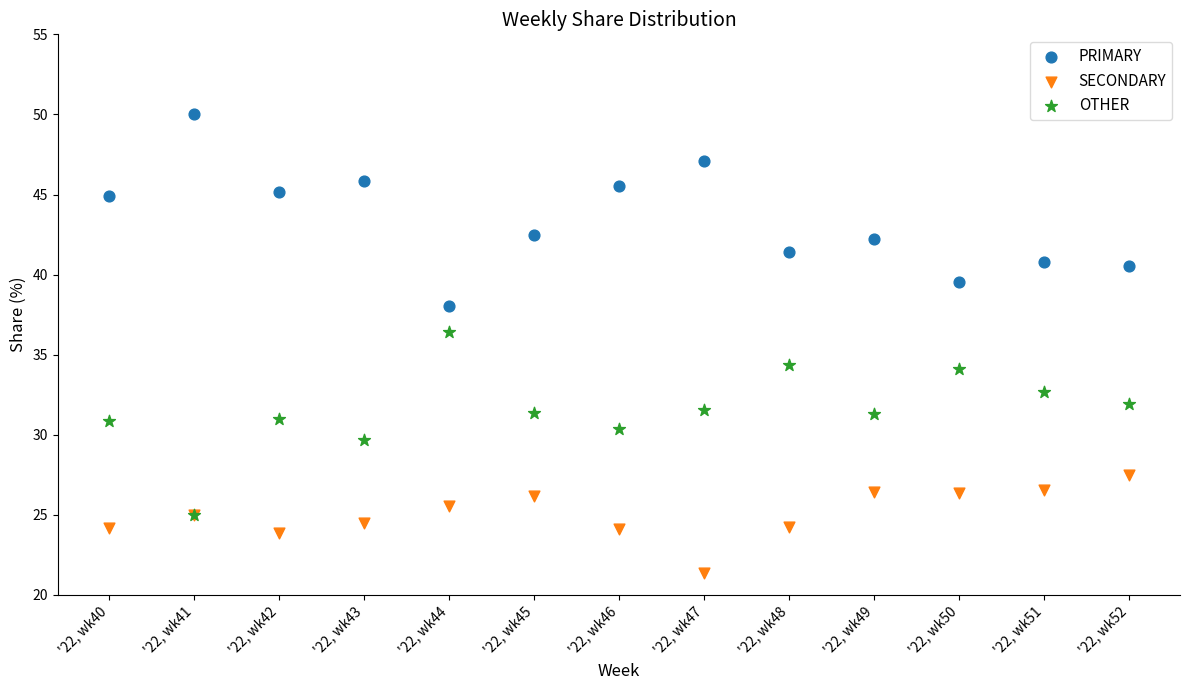

Which series reaches the maximum Y coordinate?

PRIMARY